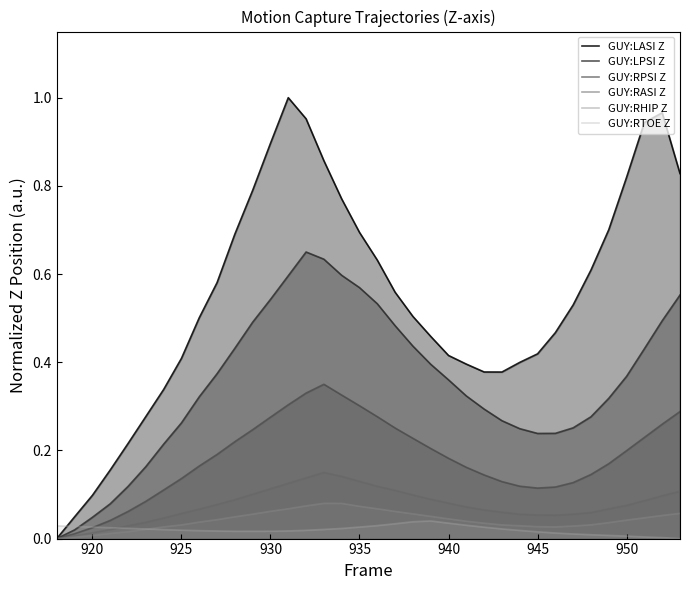

Reading right to left, transcribe all the data shown in this chart.

GUY:LASI Z: 0.8	1.0	0.9	0.8	0.7	0.6	0.5	0.5	0.4	0.4	0.4	0.4	0.4	0.4	0.5	0.5	0.6	0.6	0.7	0.8	0.9	1.0	1.0	0.9	0.8	0.7	0.6	0.5	0.4	0.3	0.3	0.2	0.2	0.1	0.0	0.0
GUY:LPSI Z: 0.6	0.5	0.4	0.4	0.3	0.3	0.3	0.2	0.2	0.2	0.3	0.3	0.3	0.4	0.4	0.4	0.5	0.5	0.6	0.6	0.6	0.7	0.6	0.5	0.5	0.4	0.4	0.3	0.3	0.2	0.2	0.1	0.1	0.0	0.0	0.0
GUY:RPSI Z: 0.3	0.3	0.2	0.2	0.2	0.1	0.1	0.1	0.1	0.1	0.1	0.1	0.2	0.2	0.2	0.2	0.3	0.3	0.3	0.3	0.3	0.3	0.3	0.3	0.2	0.2	0.2	0.2	0.1	0.1	0.1	0.1	0.0	0.0	0.0	0.0
GUY:RASI Z: 0.1	0.1	0.1	0.1	0.1	0.1	0.1	0.1	0.1	0.1	0.1	0.1	0.1	0.1	0.1	0.1	0.1	0.1	0.1	0.1	0.1	0.1	0.1	0.1	0.1	0.1	0.1	0.1	0.1	0.0	0.0	0.0	0.0	0.0	0.0	0.0
GUY:RHIP Z: 0.1	0.1	0.0	0.0	0.0	0.0	0.0	0.0	0.0	0.0	0.0	0.0	0.0	0.0	0.1	0.1	0.1	0.1	0.1	0.1	0.1	0.1	0.1	0.1	0.1	0.0	0.0	0.0	0.0	0.0	0.0	0.0	0.0	0.0	0.0	0.0
GUY:RTOE Z: 0.0	0.0	0.0	0.0	0.0	0.0	0.0	0.0	0.0	0.0	0.0	0.0	0.0	0.0	0.0	0.0	0.0	0.0	0.0	0.0	0.0	0.0	0.0	0.0	0.0	0.0	0.0	0.0	0.0	0.0	0.0	0.0	0.0	0.0	0.0	0.0